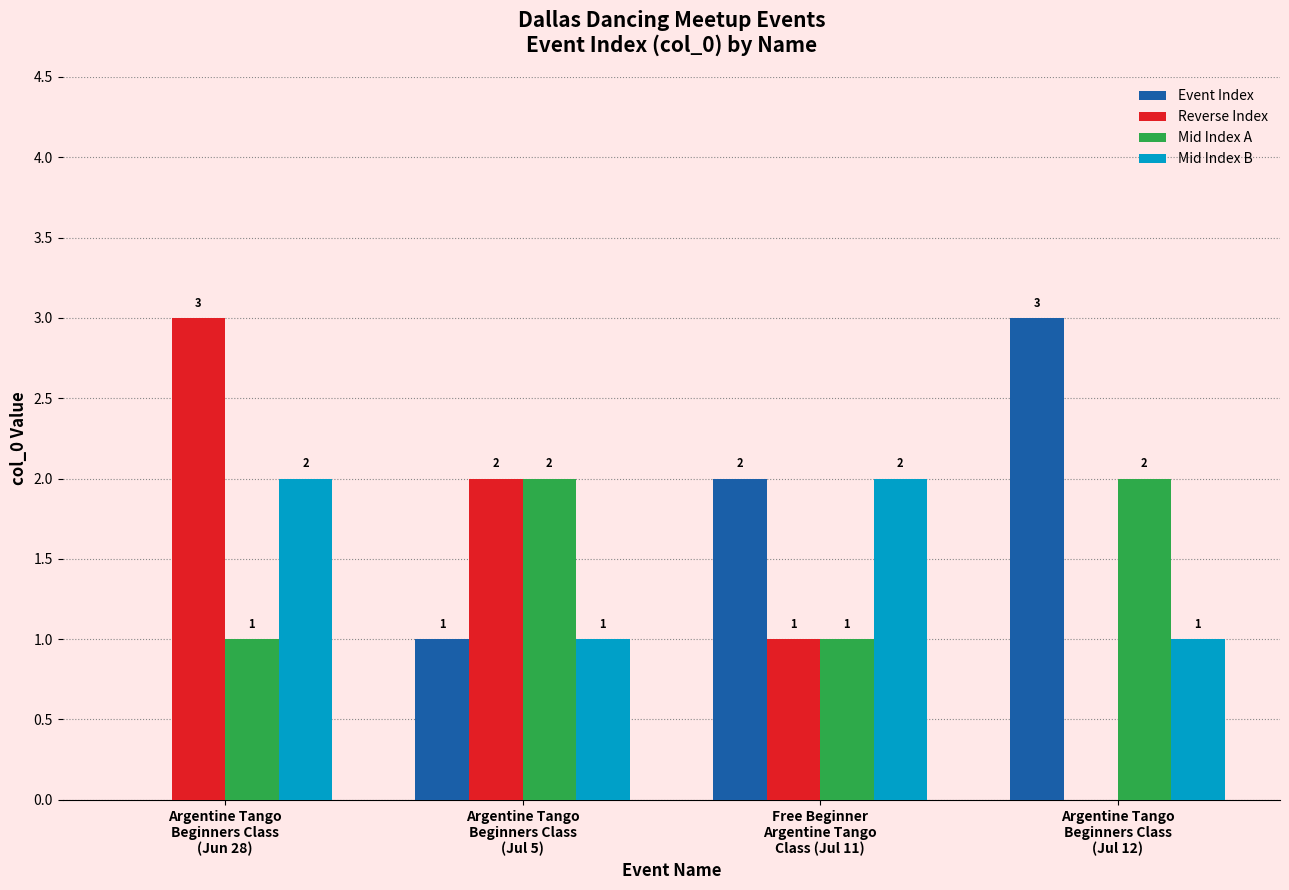

The Mid Index A series shows 1 at Argentine Tango
Beginners Class
(Jun 28). True or false?

True